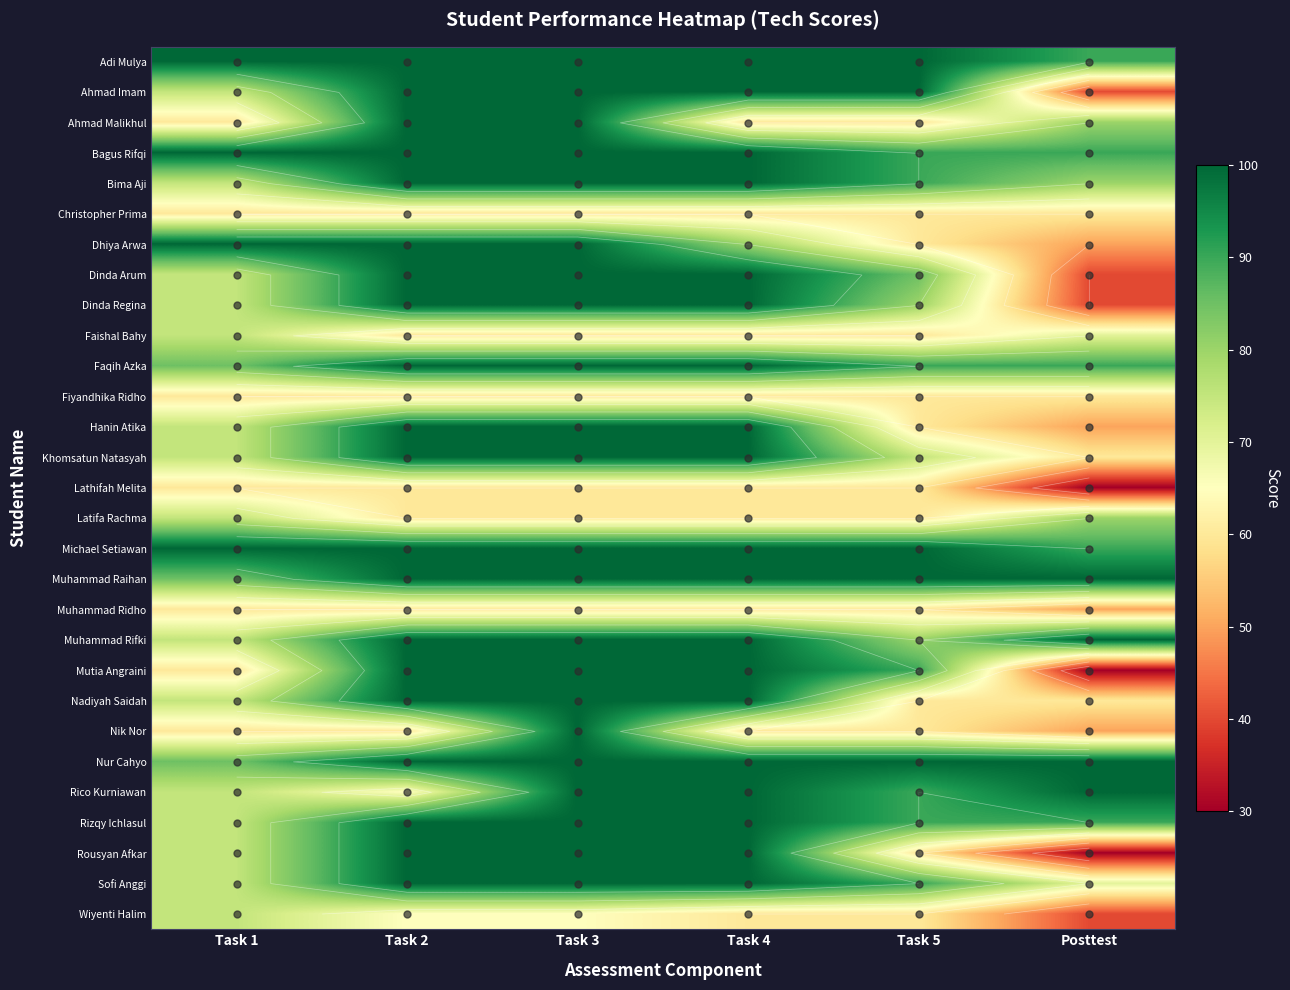

Which series has the widest spread of values?

Mutia Angraini